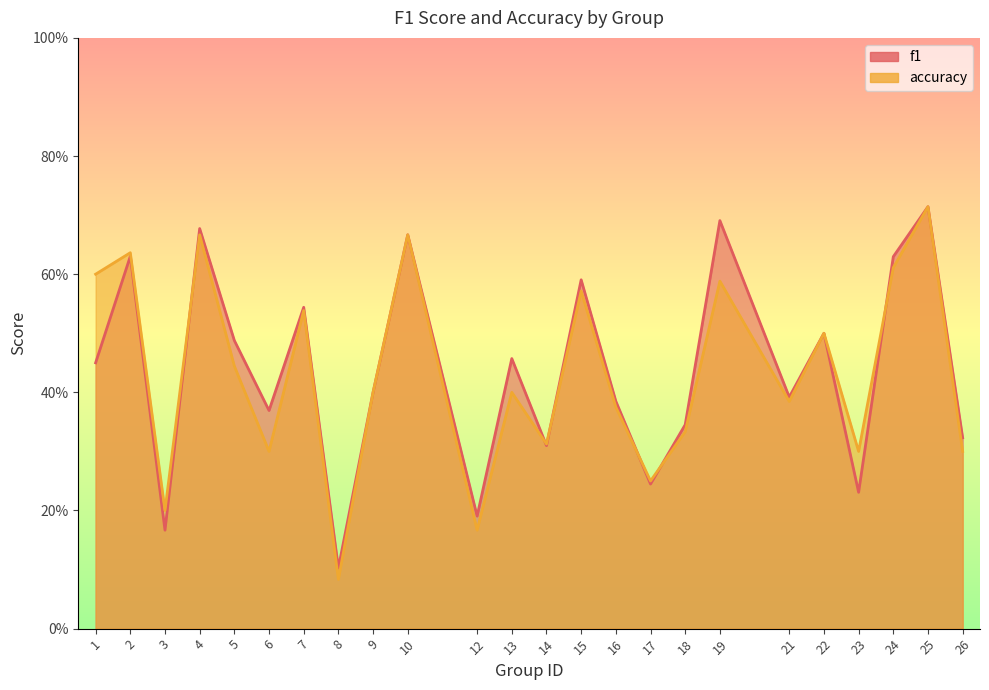

Read the accuracy value at 15.

0.6